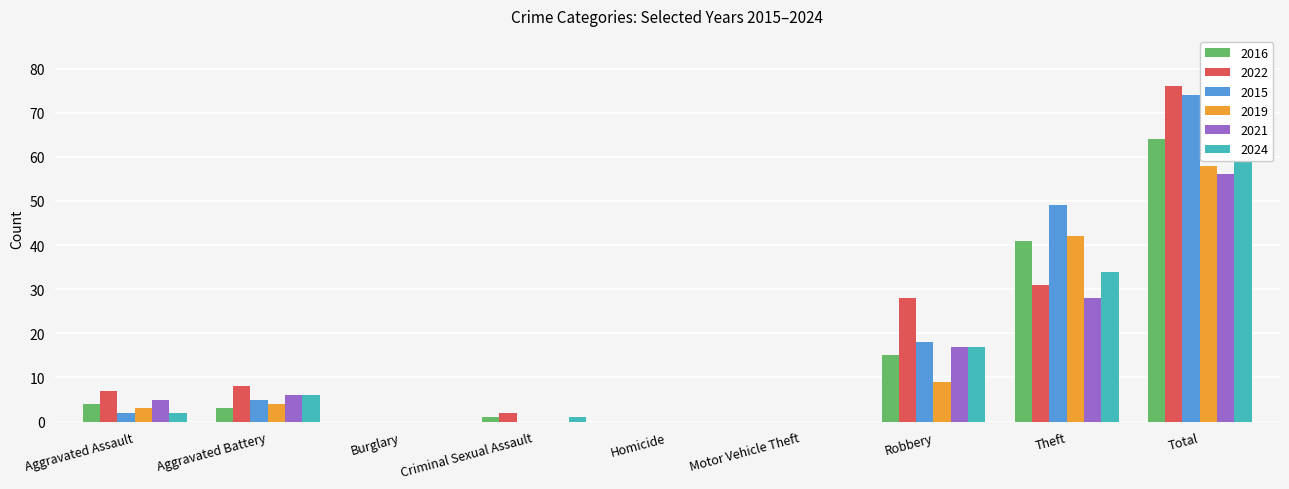

What are all the series names shown in the legend?

2016, 2022, 2015, 2019, 2021, 2024